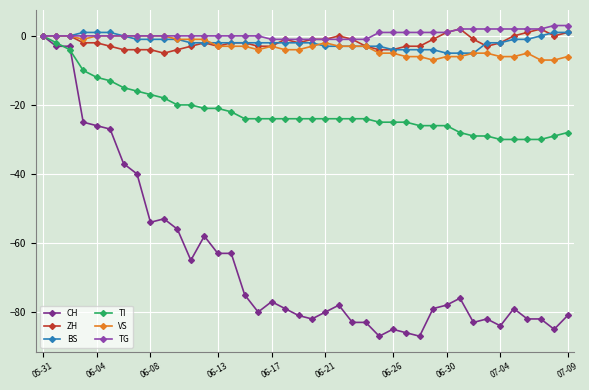

Which series has the largest range (max minus min)?

CH